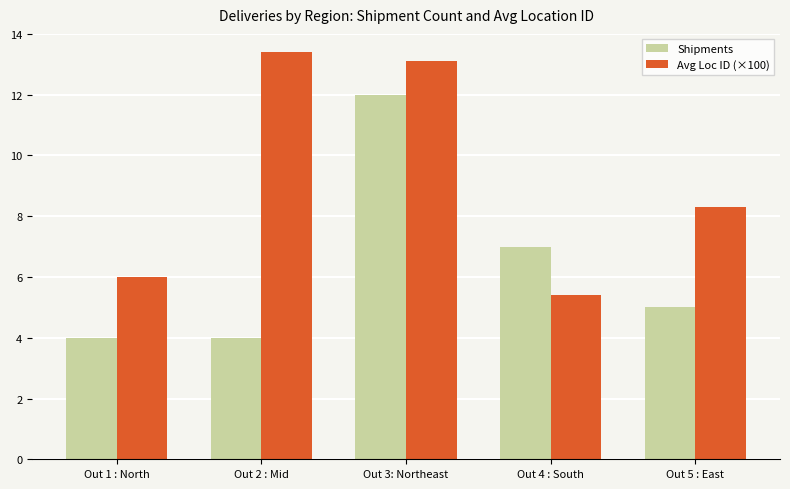

What is the minimum value shown in the chart?

4.0